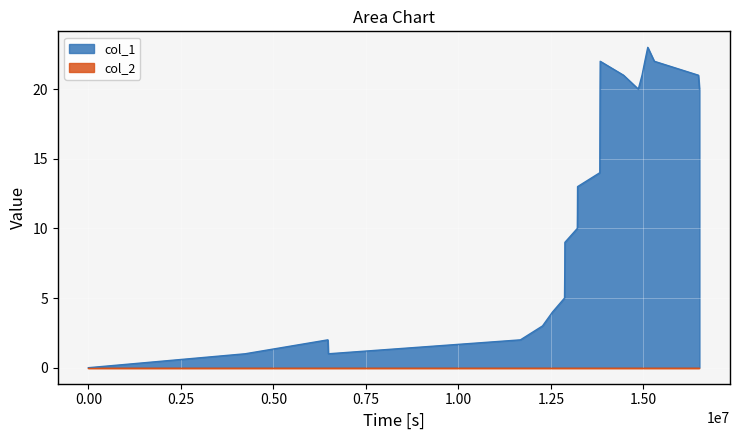

What is the value of the 2nd point from the left?

1